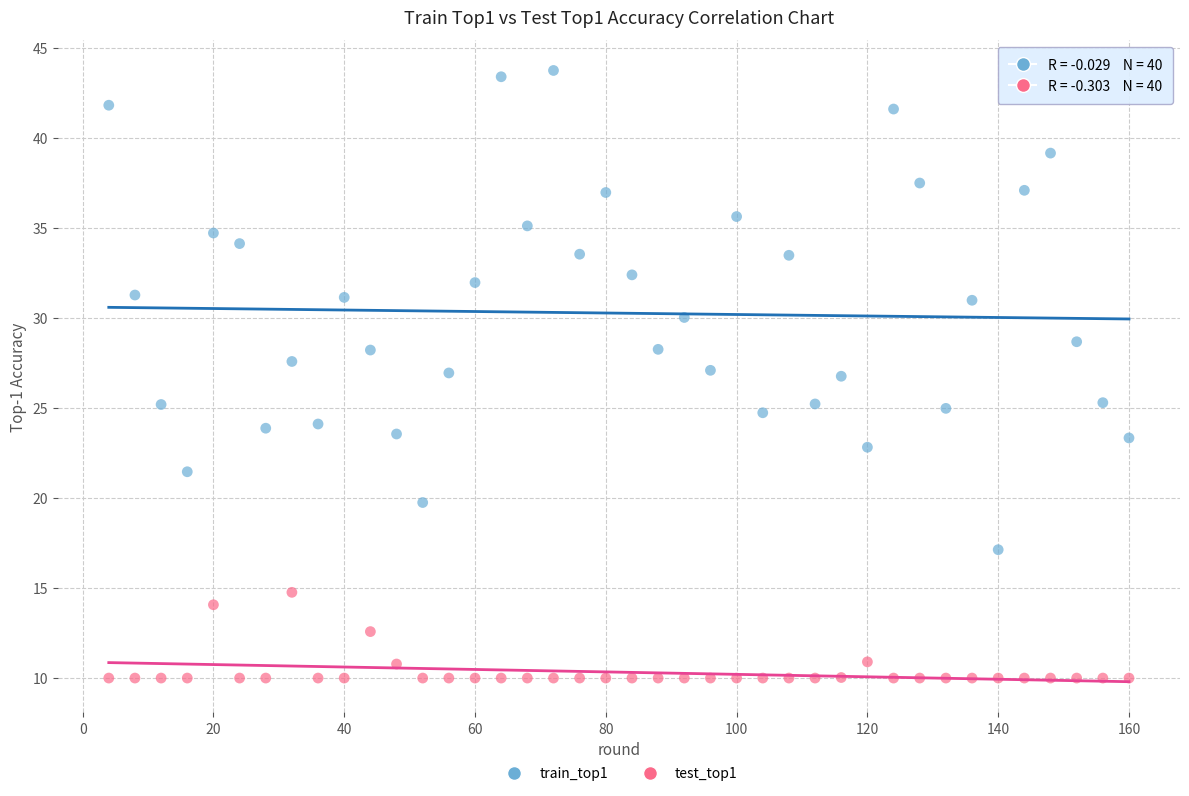

Across all data points, what is the range of X values (max minus min)?

156.0